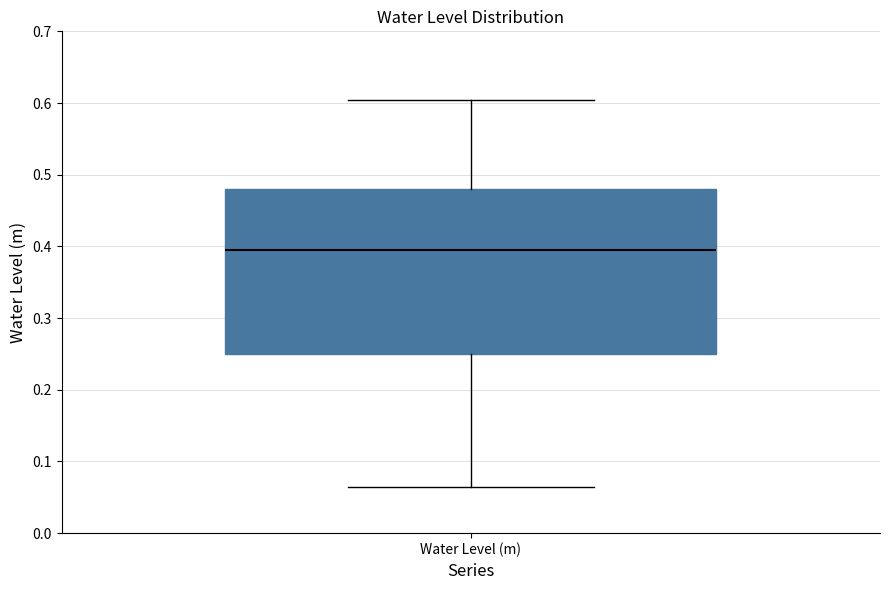

Read this box plot against the y-axis: the position of the median line, the range covered by the box, and the ends of both whiskers. The values are not printed on the chart, so give them approximately, as read against the axis.

median 0.39, box 0.25 to 0.48, whiskers 0.07 to 0.60